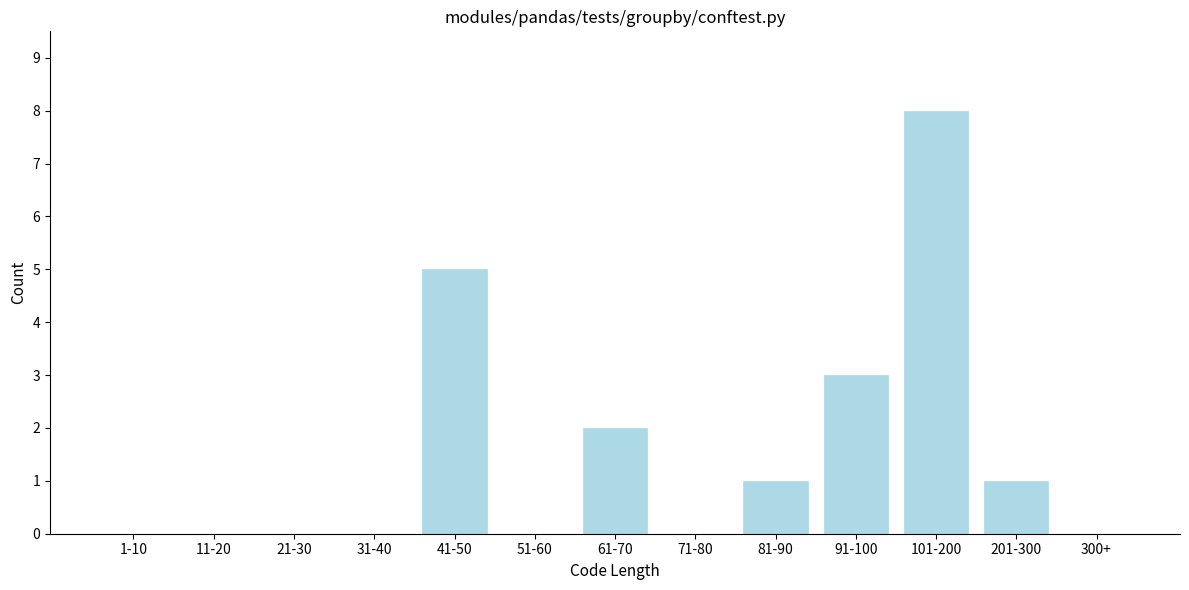

Reading right to left, transcribe all the data shown in this chart.

300+=0	201-300=1	101-200=8	91-100=3	81-90=1	71-80=0	61-70=2	51-60=0	41-50=5	31-40=0	21-30=0	11-20=0	1-10=0